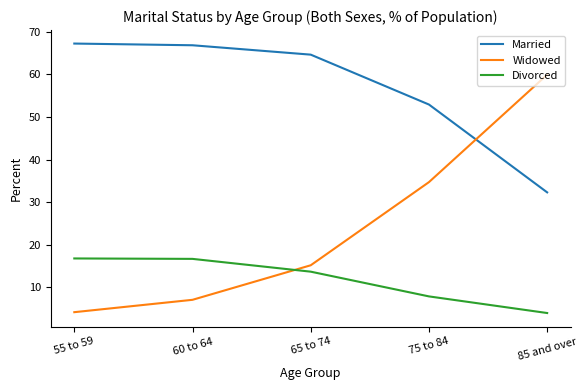

The value of Divorced at 60 to 64 is 16.7. True or false?

True